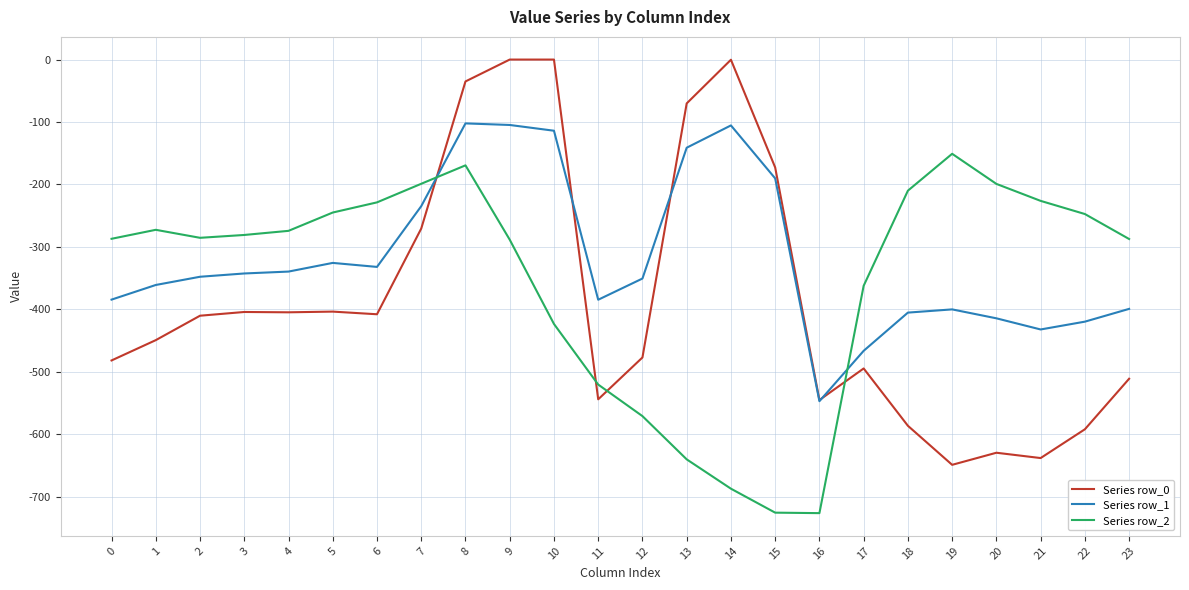

At which label is Series row_0 closest to -324?

7